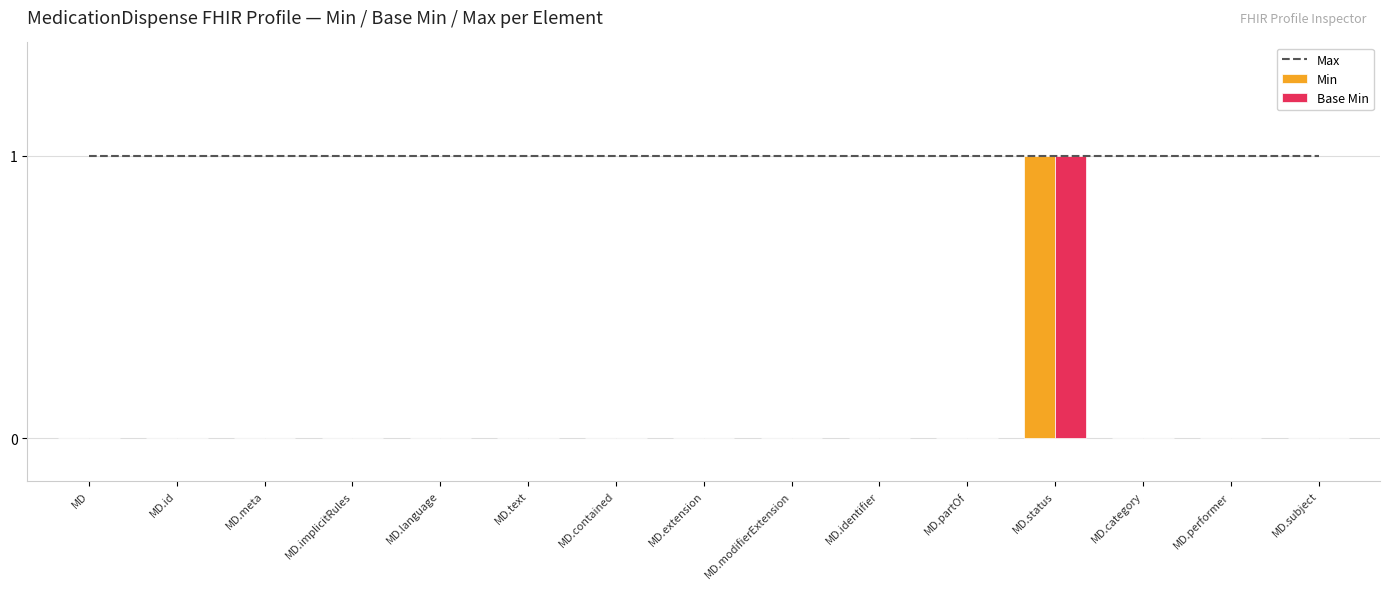

Count the number of data series in this chart.

3